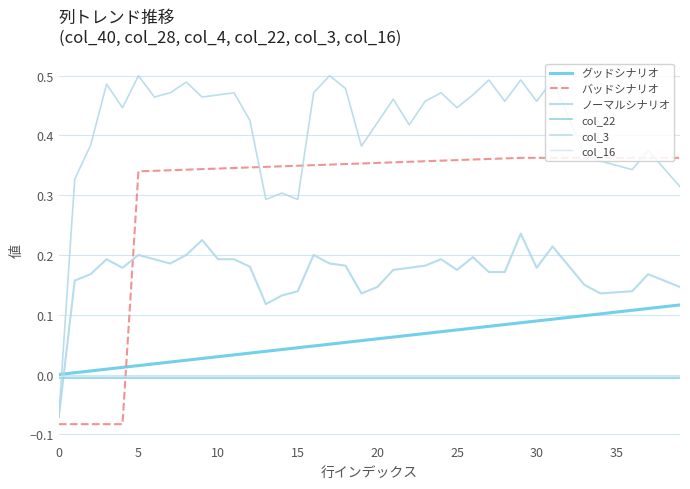

Which series ends up on top after the final intersection of col_22 and col_3?

col_3